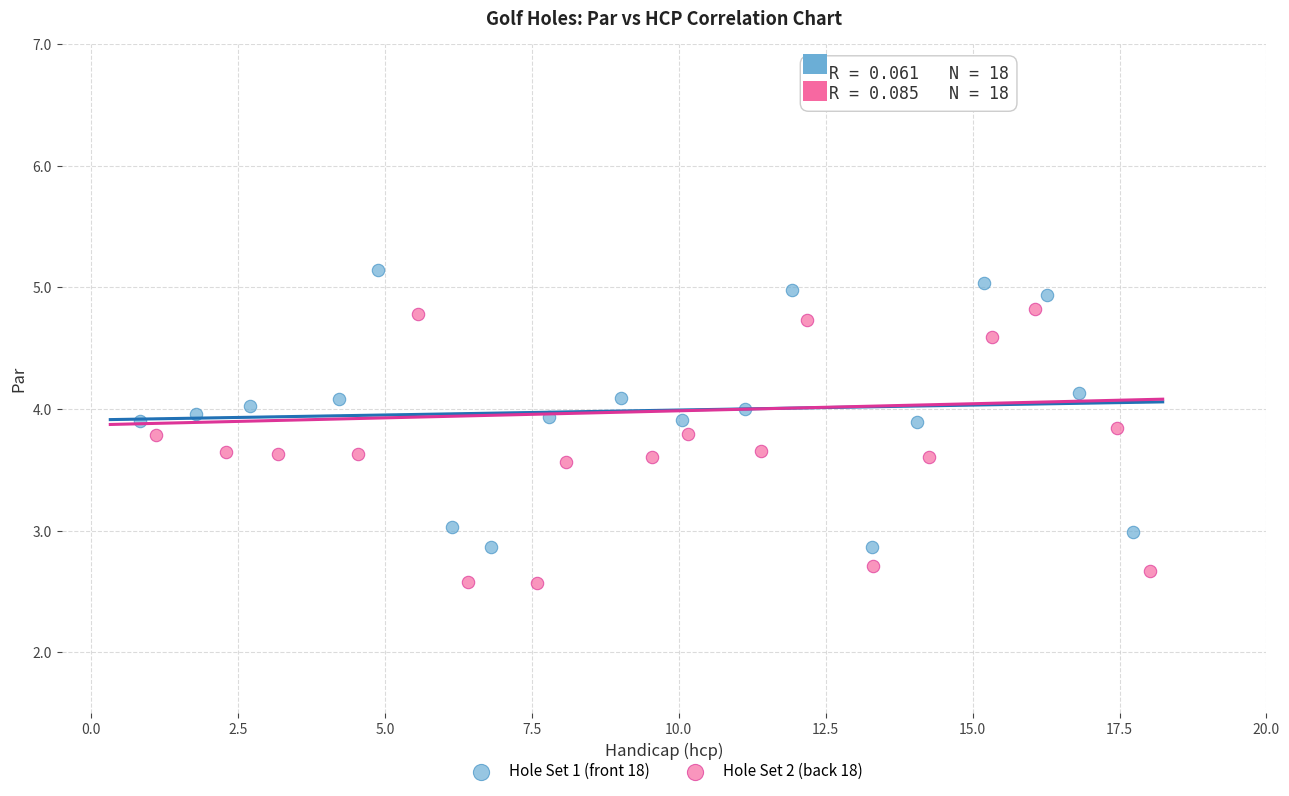

Which series contains the lowest Y value?

Hole Set 2 (back 18)